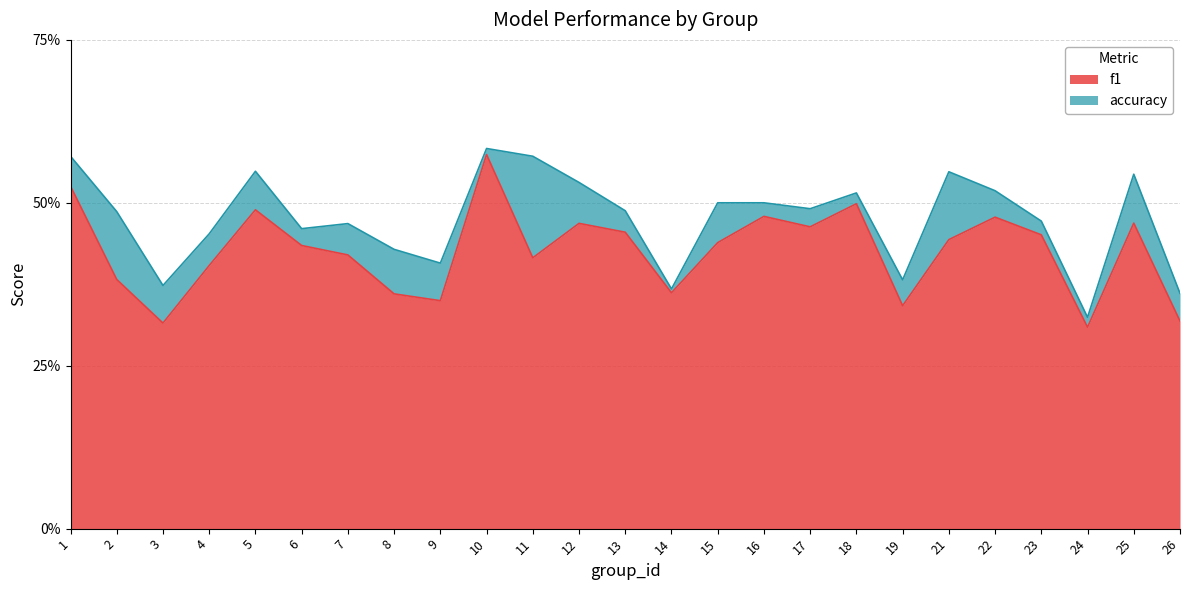

Is it true that f1 equals 0.7 at 7?

False